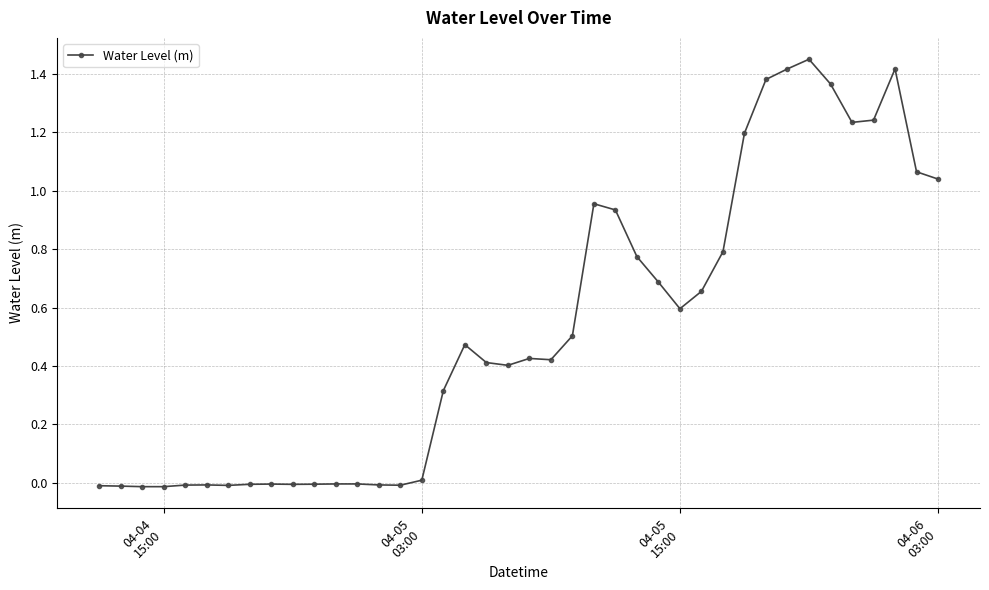

True or false: the data has more than 2 interior local peaks.

True